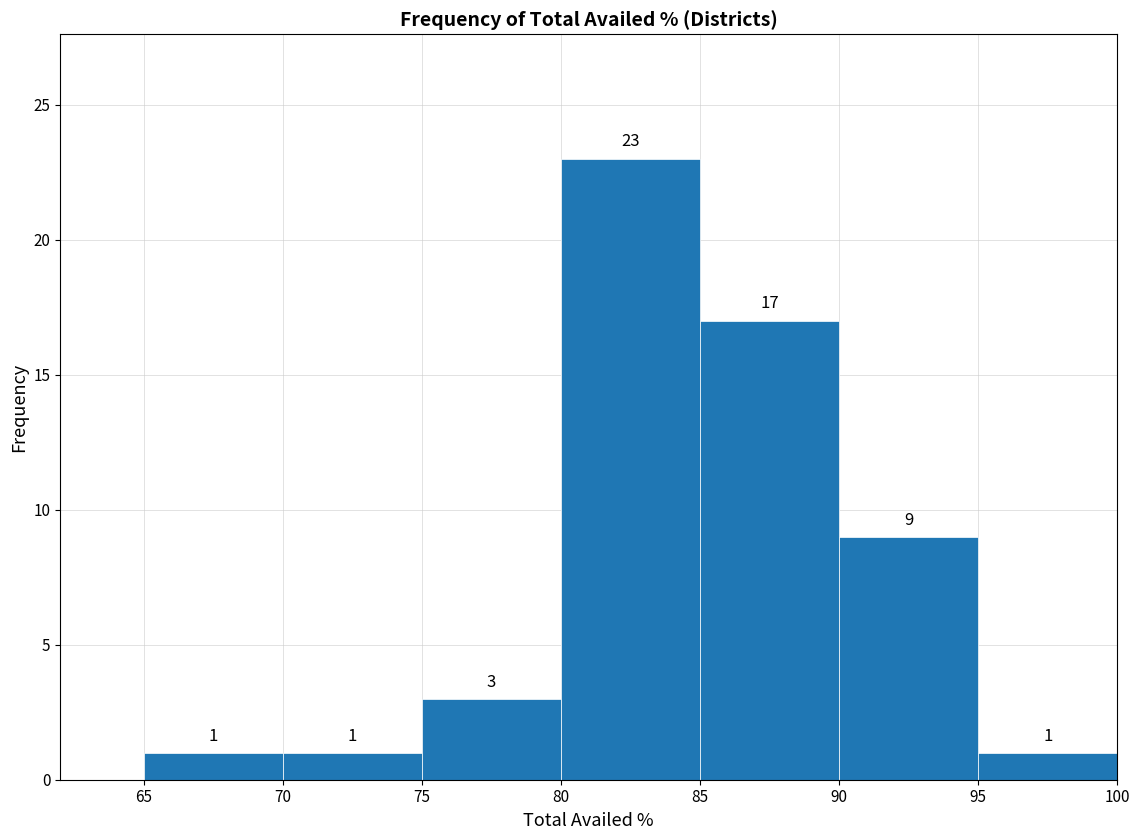

What is the height of the bar covering 95 to 100 on the x-axis?

1